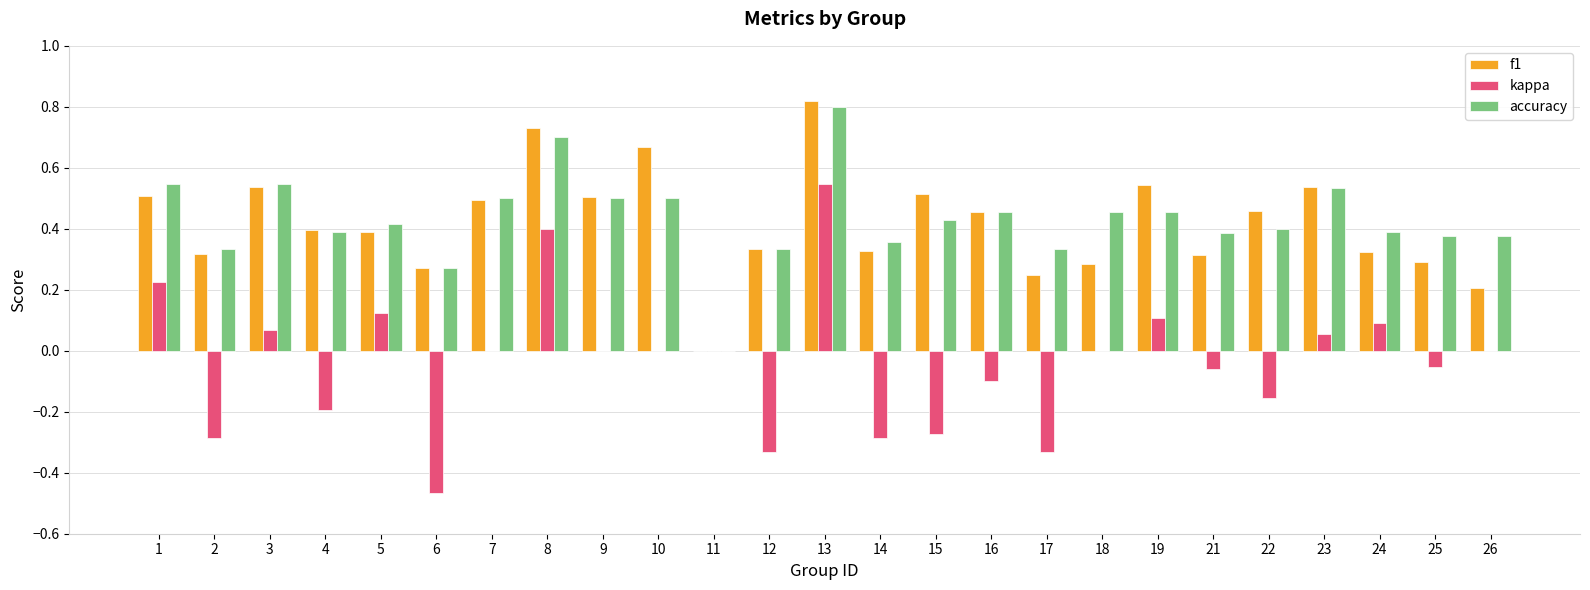

How many groups of bars are there?

25